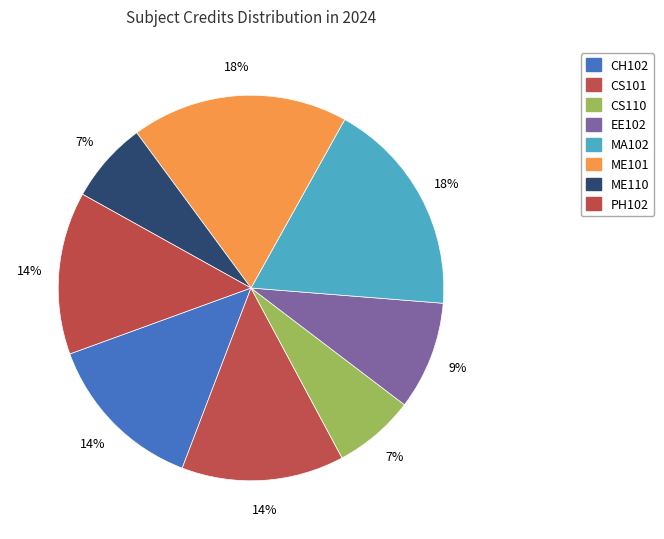

How many slices are in this pie chart?

8